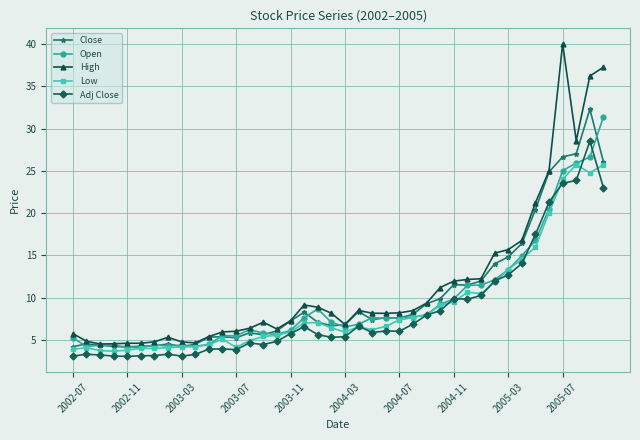

What is the minimum value for Open?

4.1